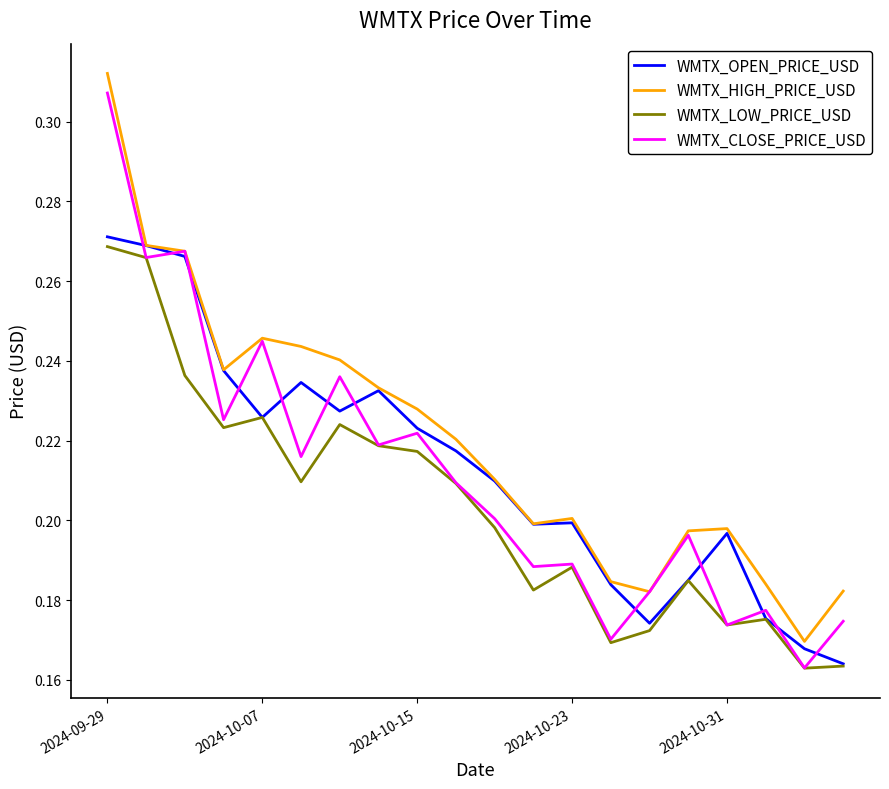

Which series has the largest total across all categories?

WMTX_HIGH_PRICE_USD